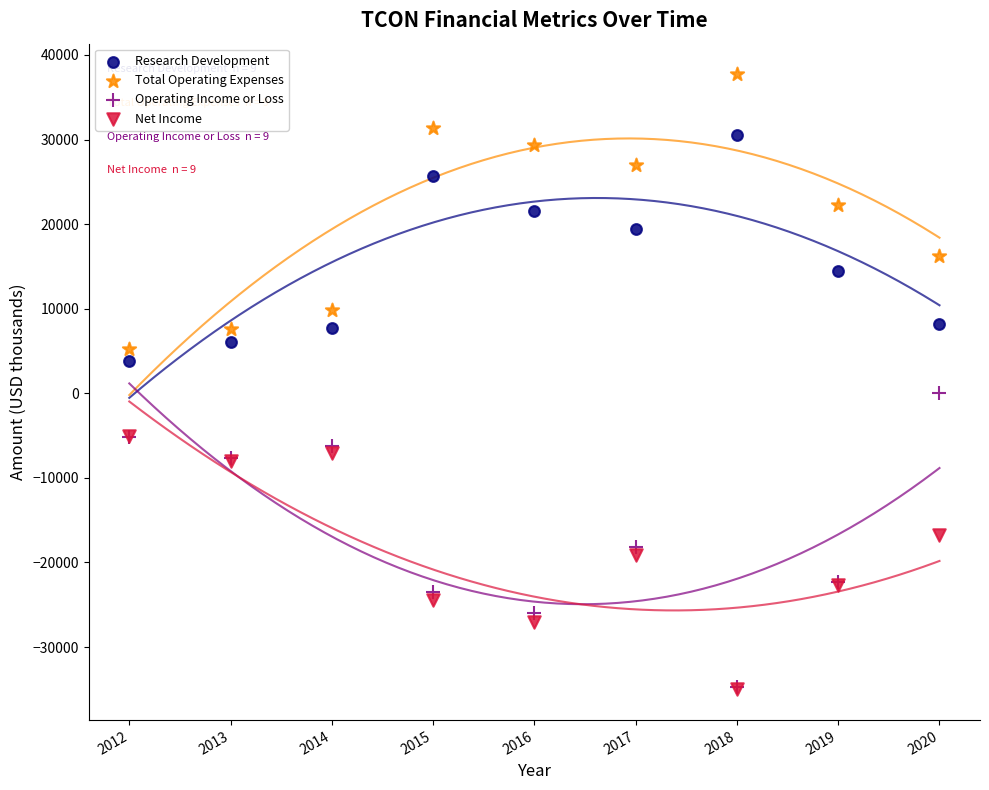

In the Research Development series, what Y value is closest to 17150?

19400